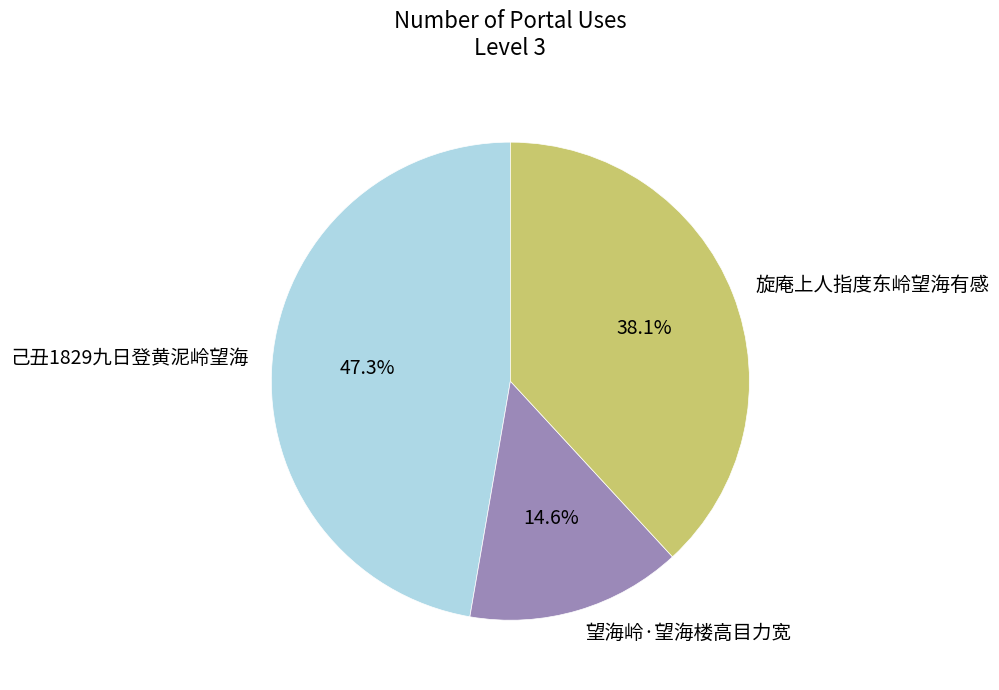

Count the number of slices in the pie.

3